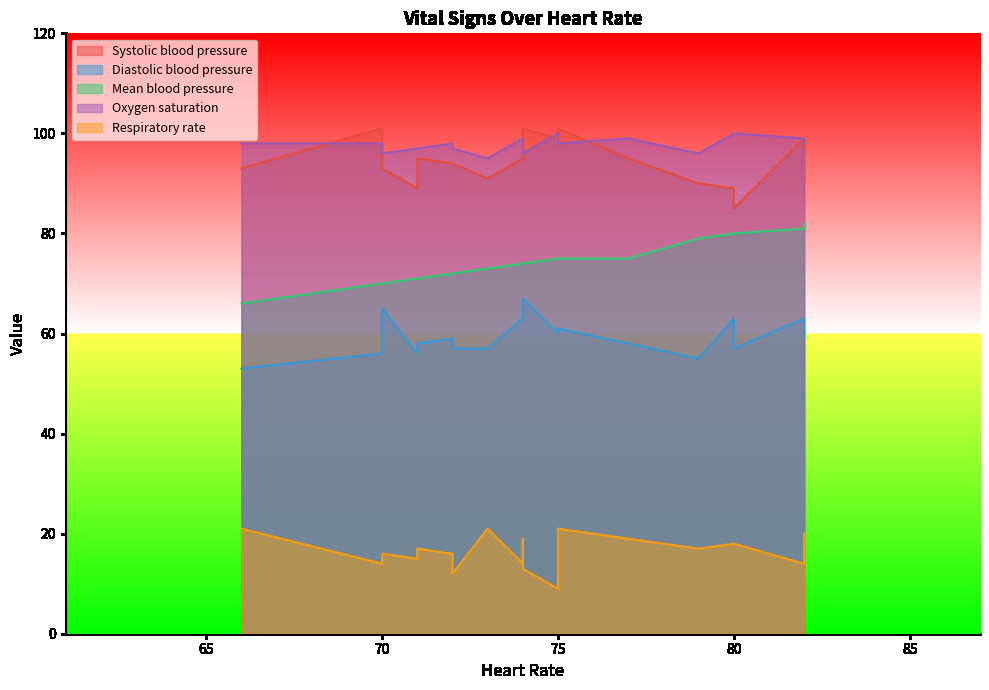

Rank the categories by Mean blood pressure value from lowest to highest.

66, 70, 70, 71, 71, 72, 72, 73, 74, 74, 74, 77, 75, 75, 79, 80, 80, 82, 82, 82